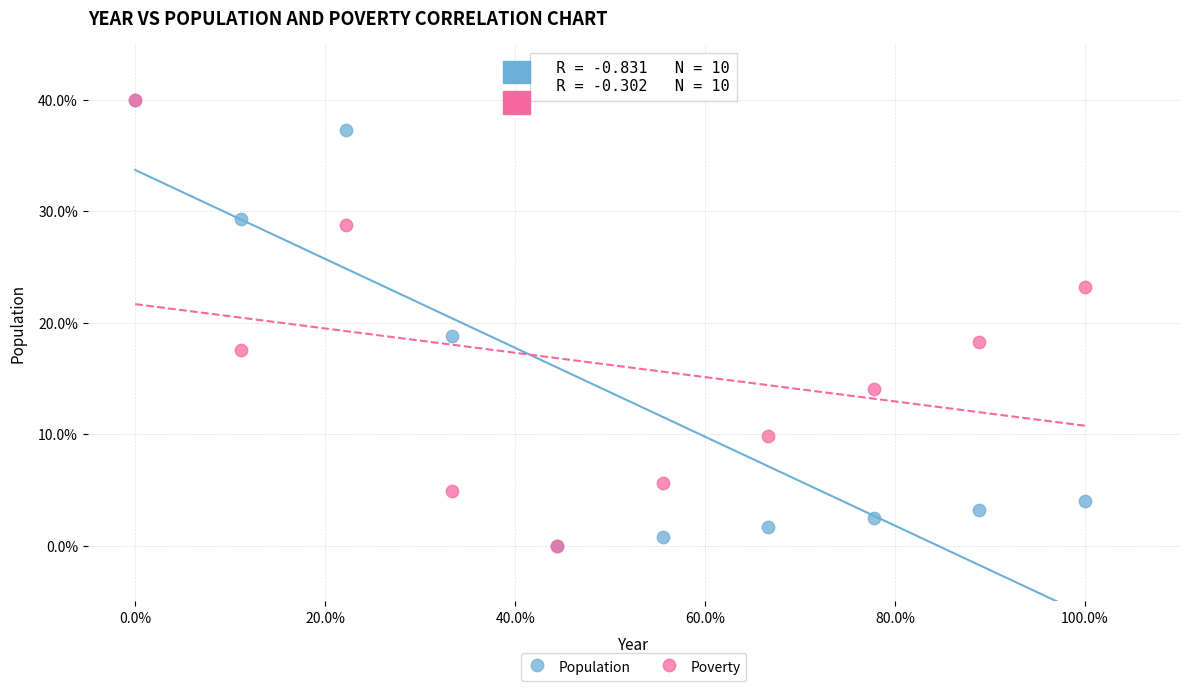

Across all series, what Y value is closest to 20?

18.8